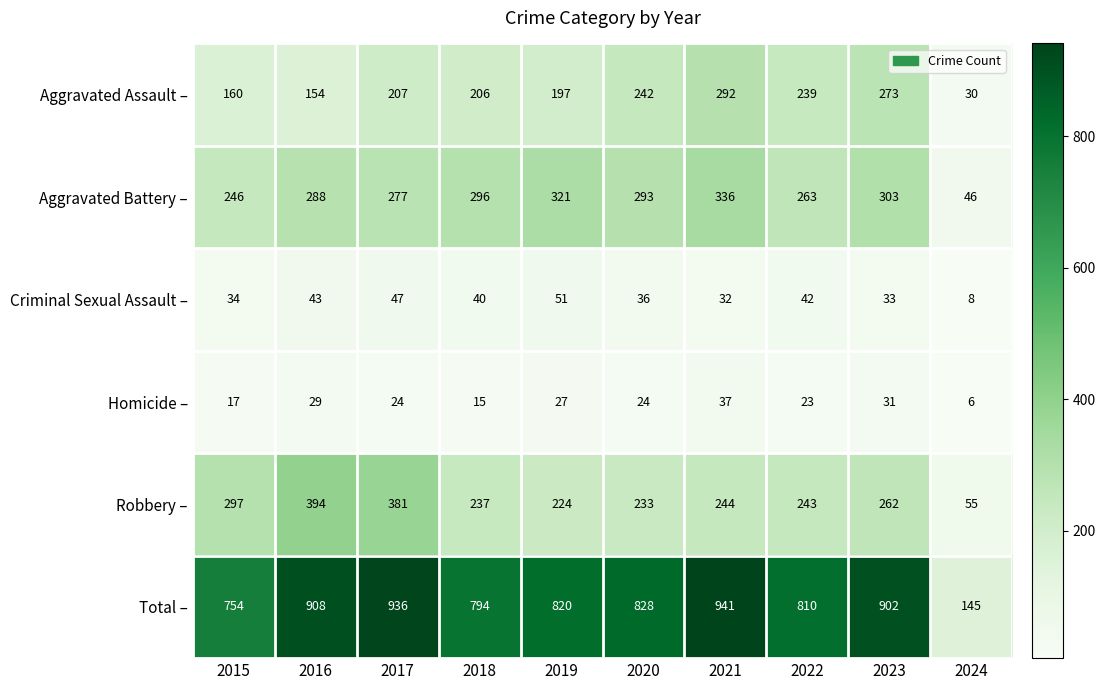

Between 2022 and 2024, which series saw the biggest shift?

Total –